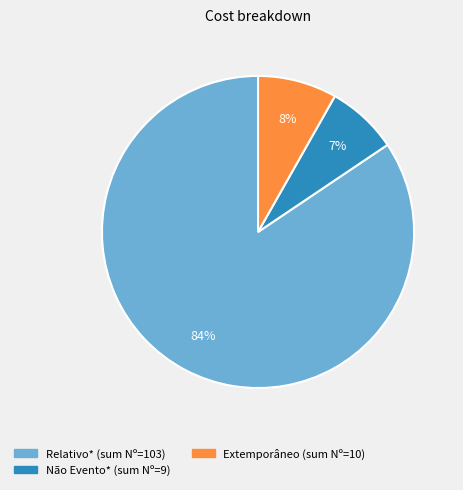

Is there a majority slice in this chart?

Yes